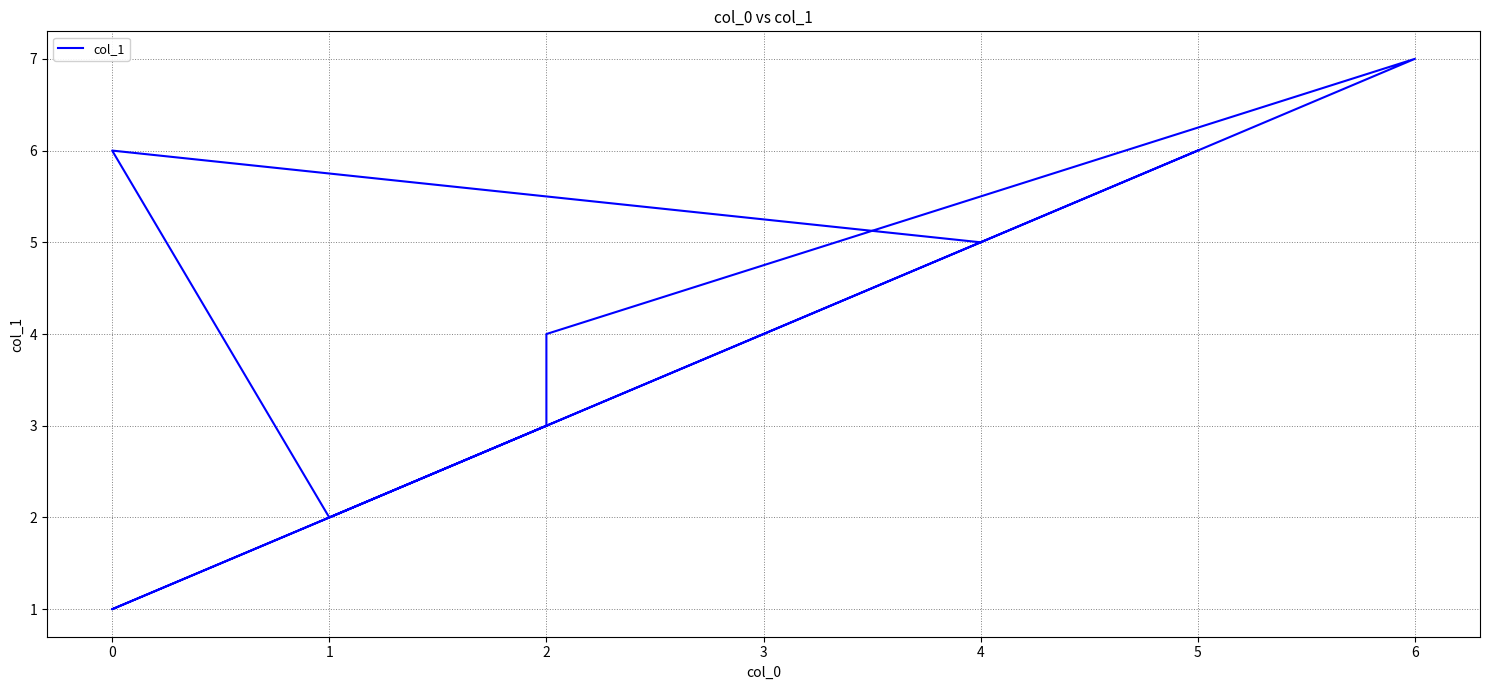

What value does the data have at 2?

4